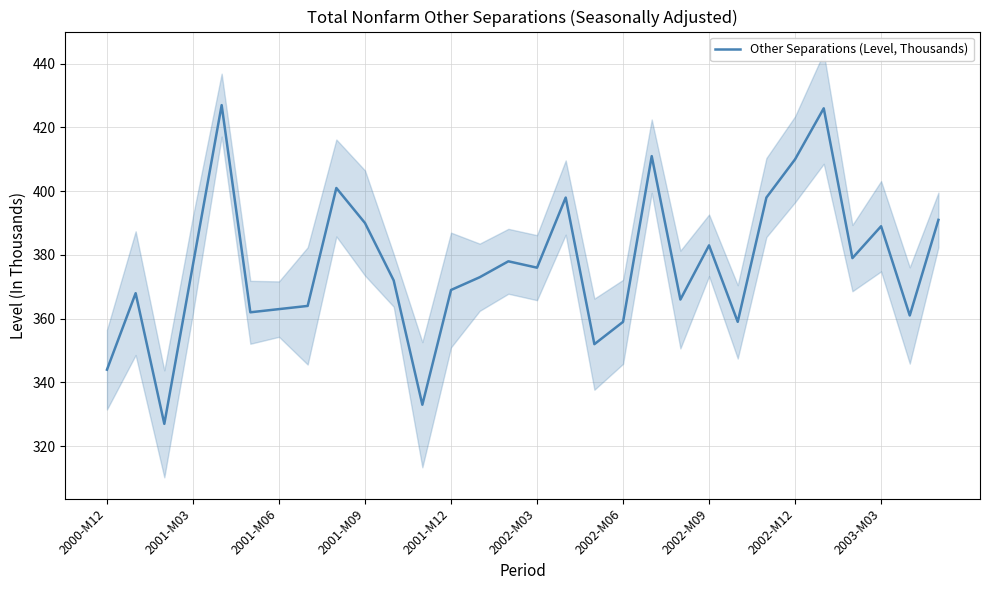

What is the approximate value at 14, to the nearest 5?

380